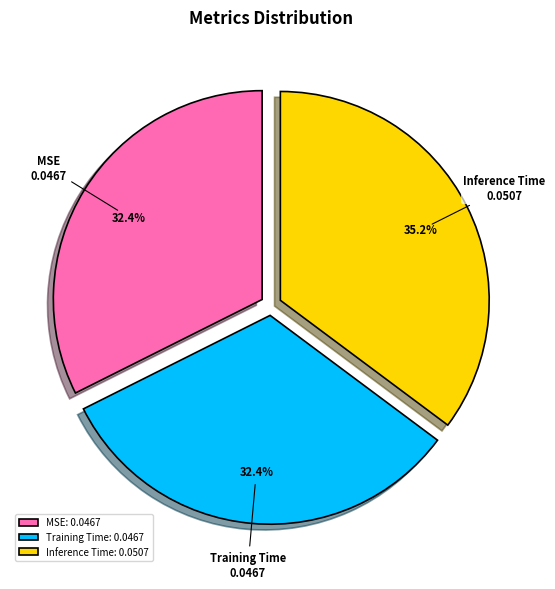

What is the largest slice in the pie chart?

Inference Time